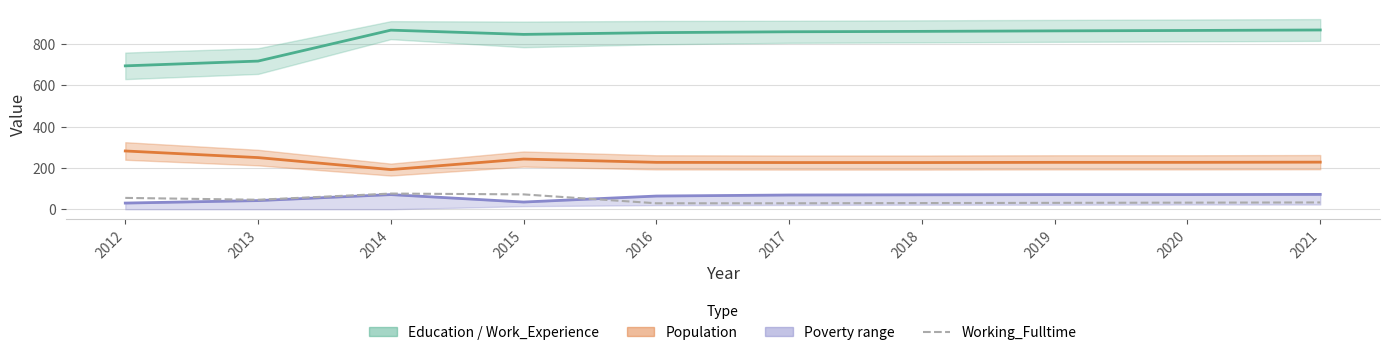

What is the difference between the maximum and second lowest values?

47